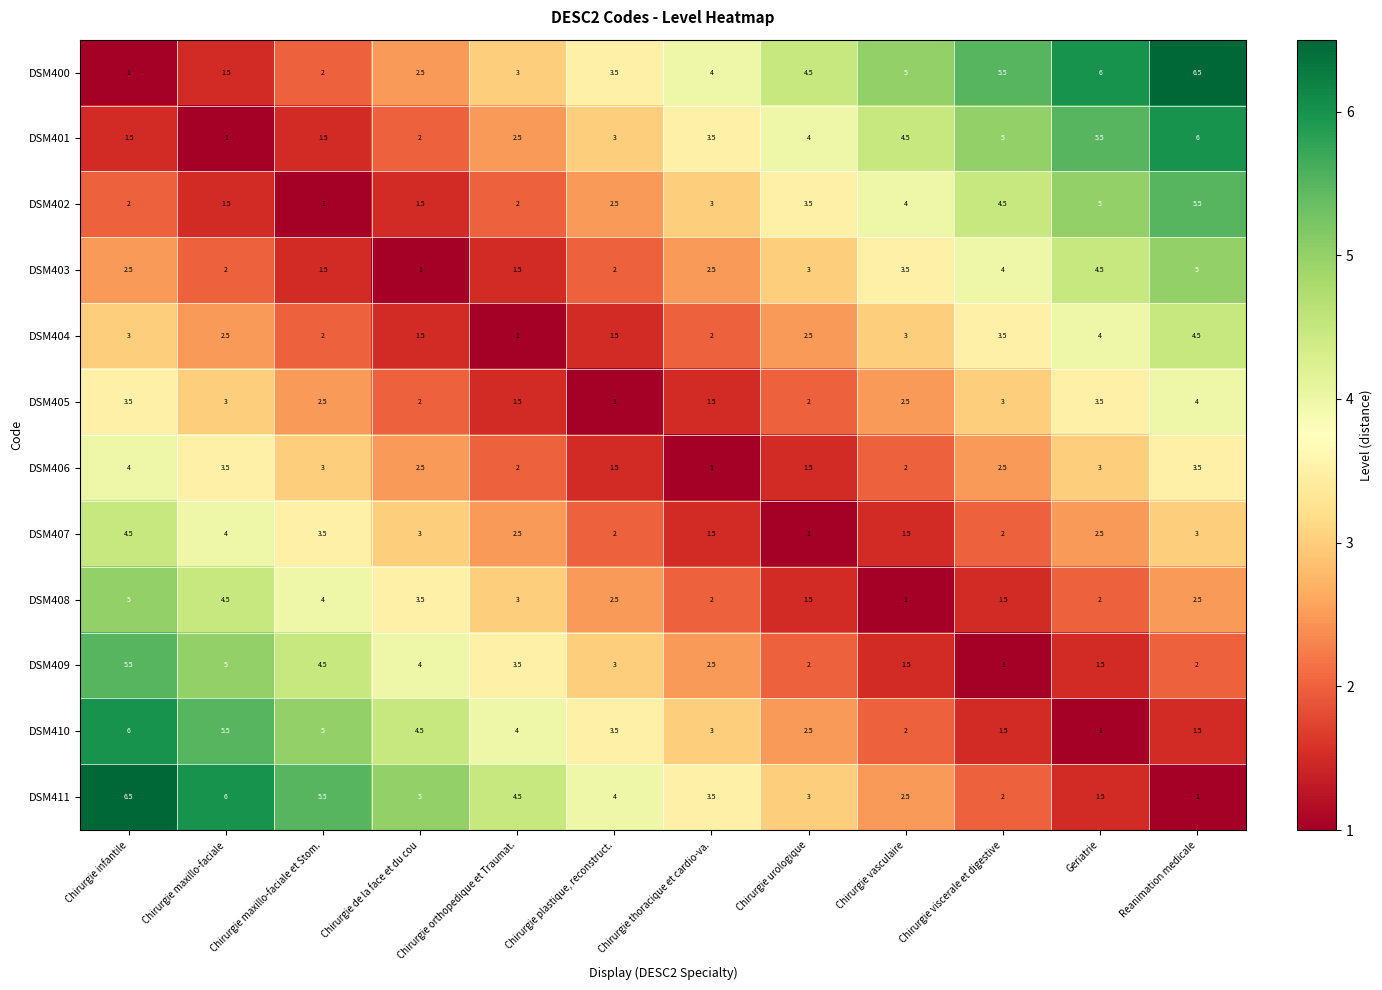

How many series are shown in this chart?

12